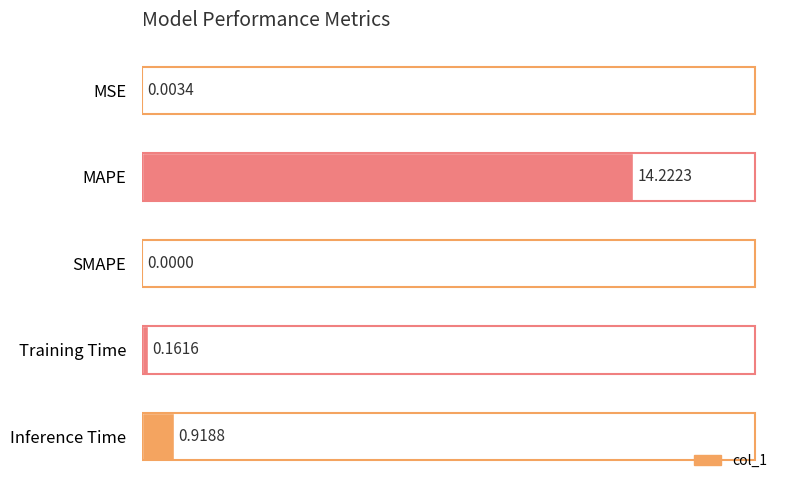

At which label is the value closest to 7?

Inference Time